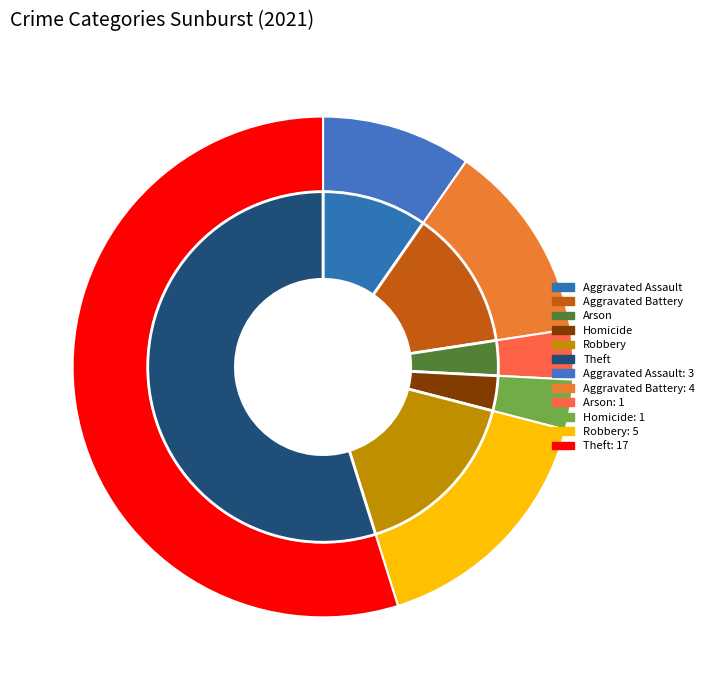

To the nearest percent, what is the combined percentage of Motor Vehicle Theft and Arson?

3%